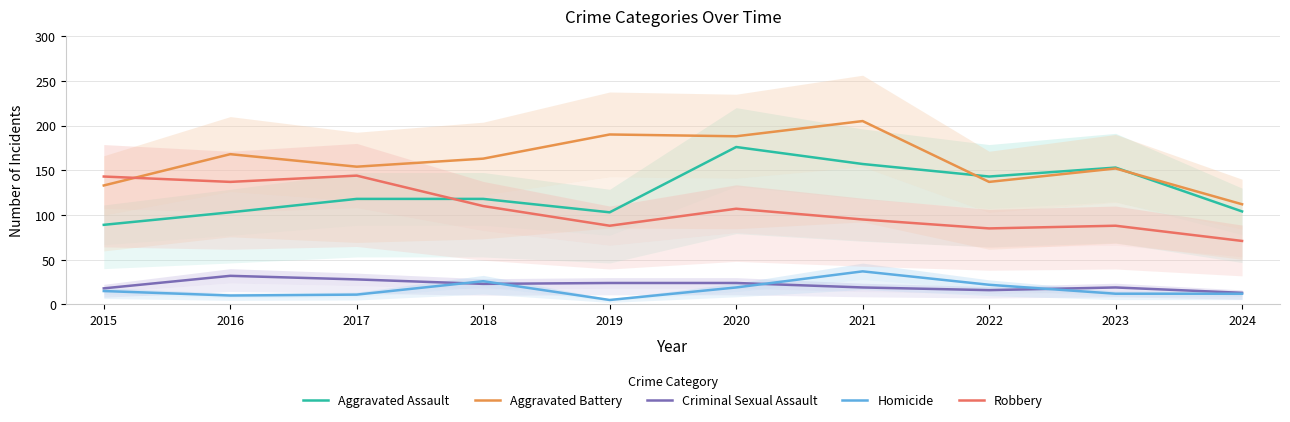

What is the highest value of the Robbery series?

144